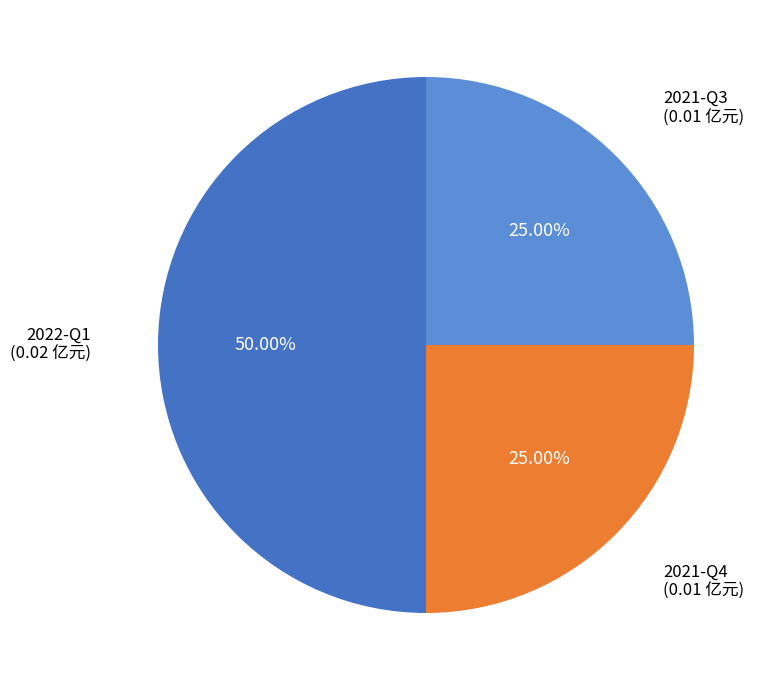

How many segments does this pie chart have?

3